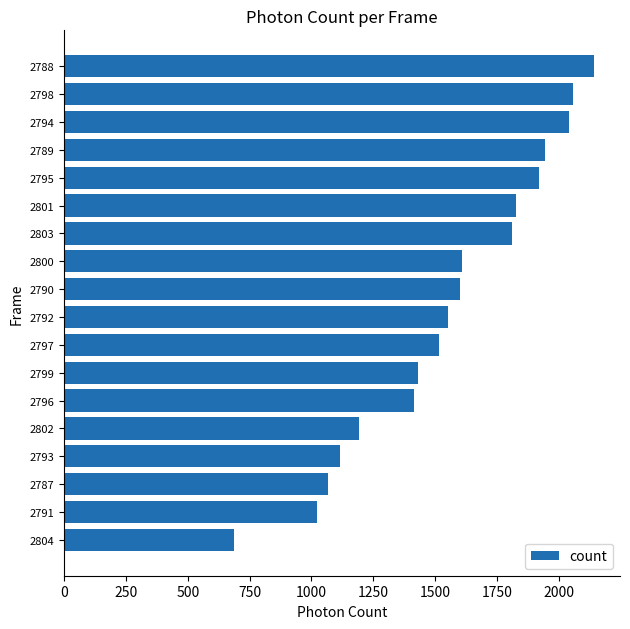

The value at 2794 is 3274.9. True or false?

False